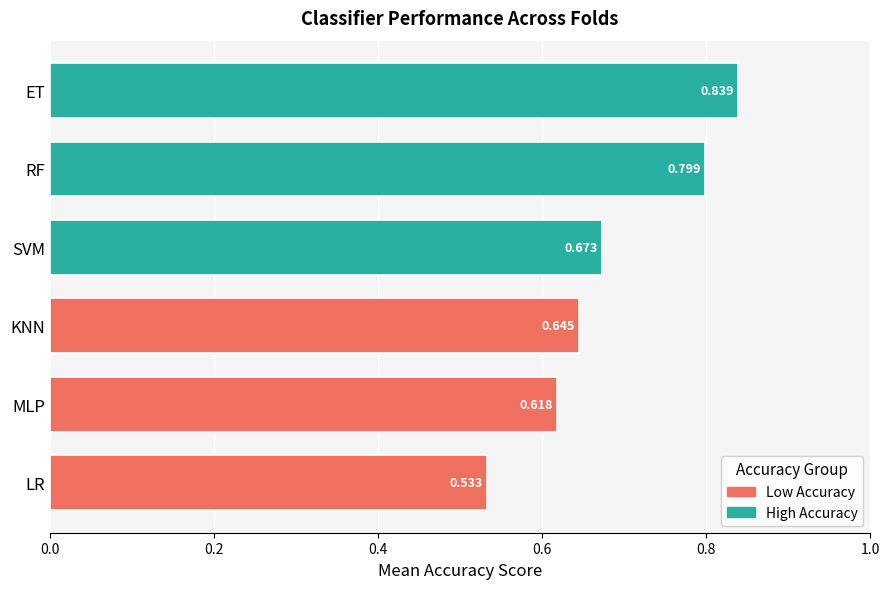

At which label is the value closest to 0?

LR